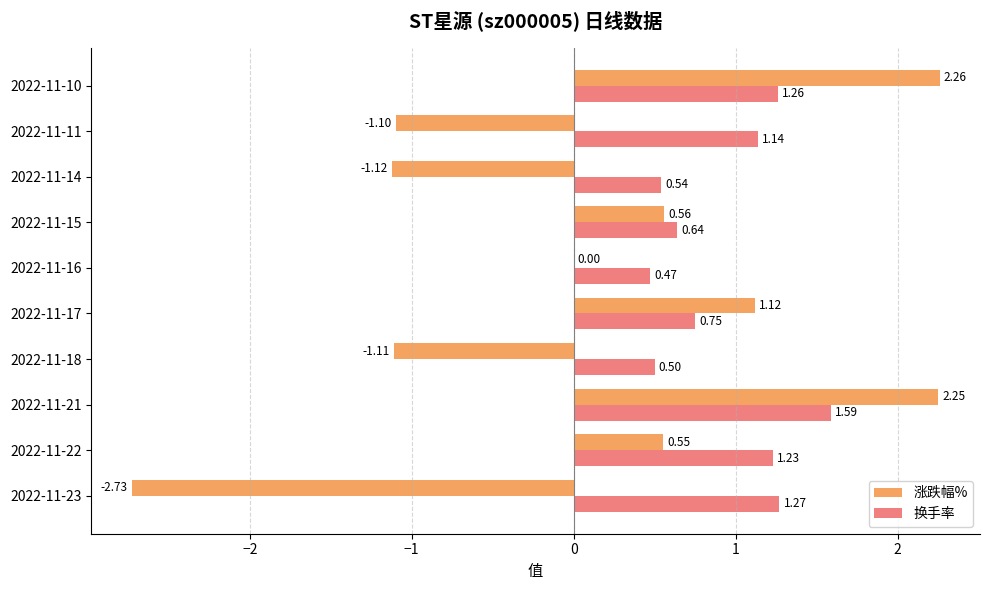

Between 2022-11-22 and 2022-11-18, which series saw the biggest shift?

涨跌幅%